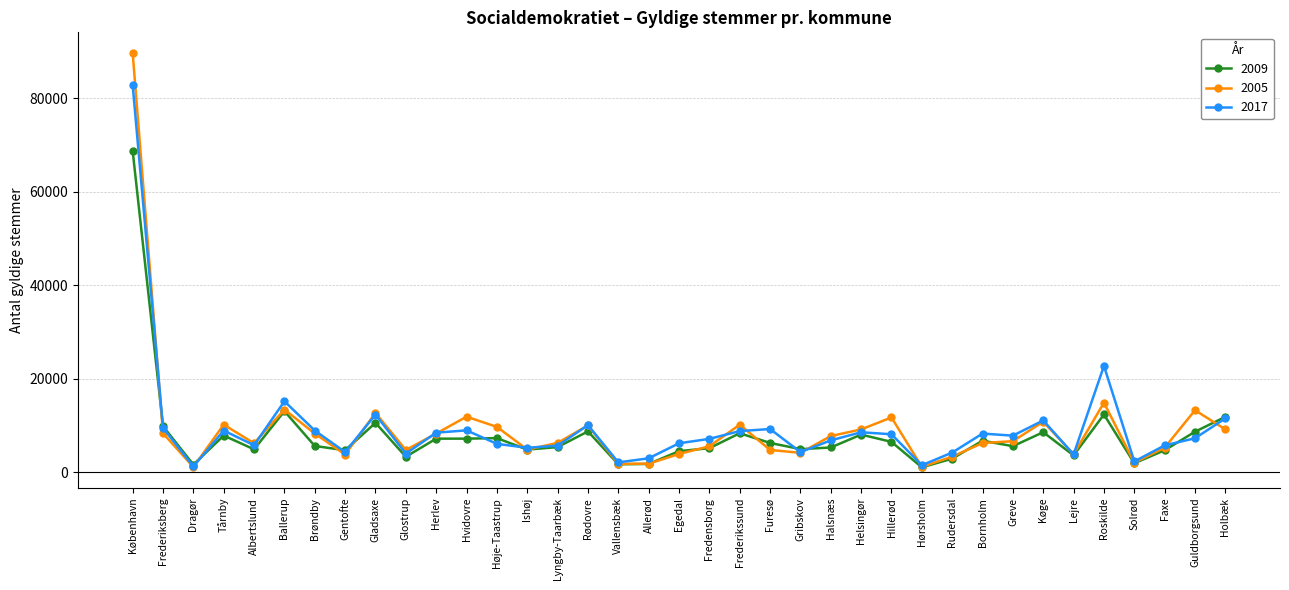

The 2017 series shows 15536 at Frederikssund. True or false?

False